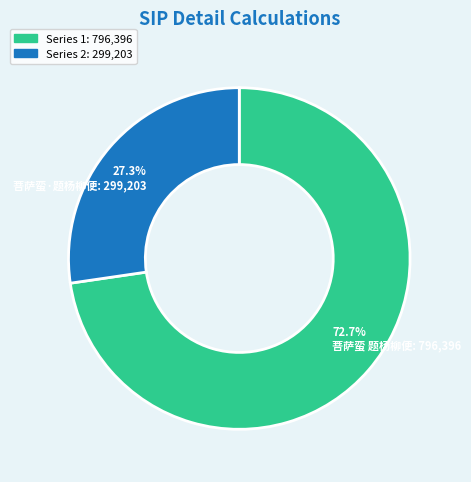

Count the number of slices in the pie.

2